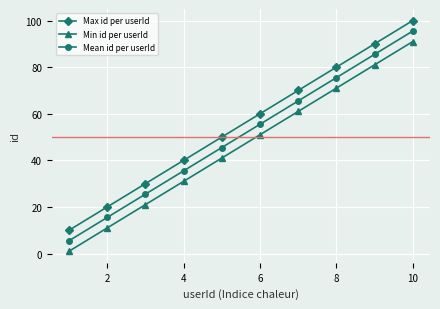

Reading left to right, extract all data points from this chart.

Max id per userId: 10.0	20.0	30.0	40.0	50.0	60.0	70.0	80.0	90.0	100.0
Min id per userId: 1.0	11.0	21.0	31.0	41.0	51.0	61.0	71.0	81.0	91.0
Mean id per userId: 5.5	15.5	25.5	35.5	45.5	55.5	65.5	75.5	85.5	95.5